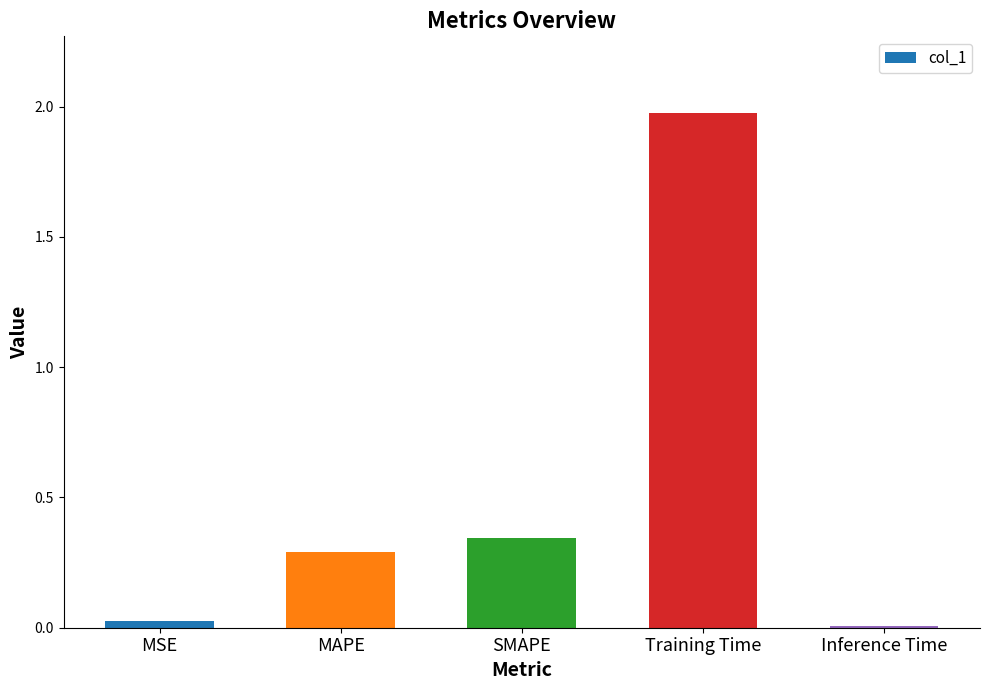

What position from the right is Training Time?

2